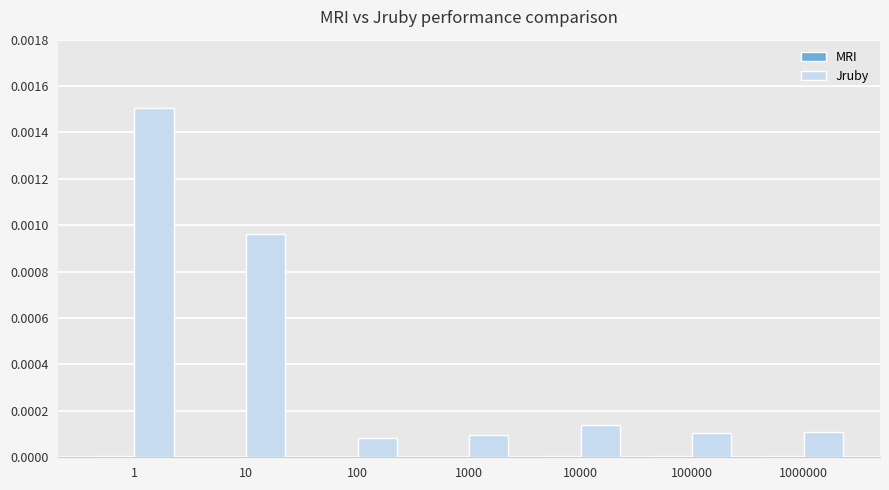

Which series has the widest spread of values?

Jruby